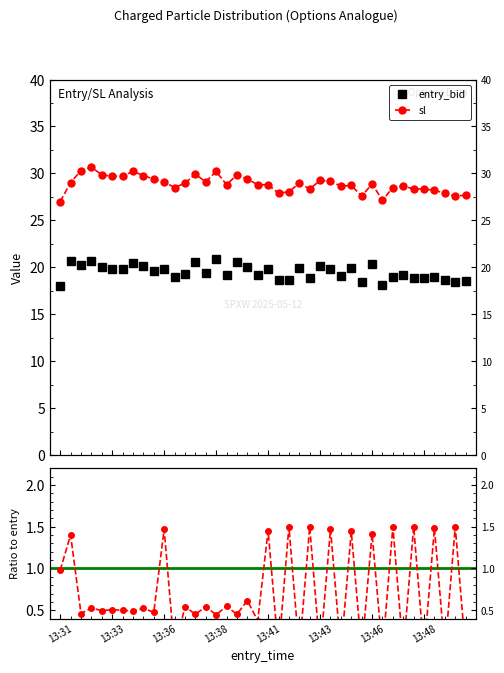

True or false: entry_bid and sl intersect in this chart.

False